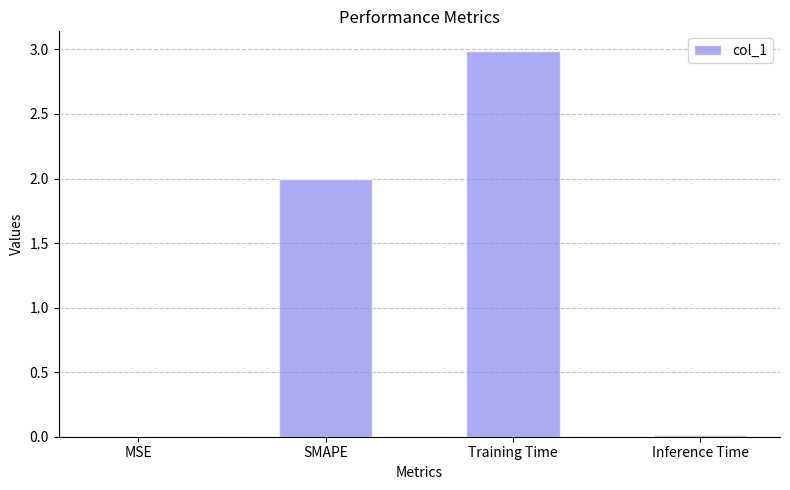

What is the maximum value shown in the chart?

3.0